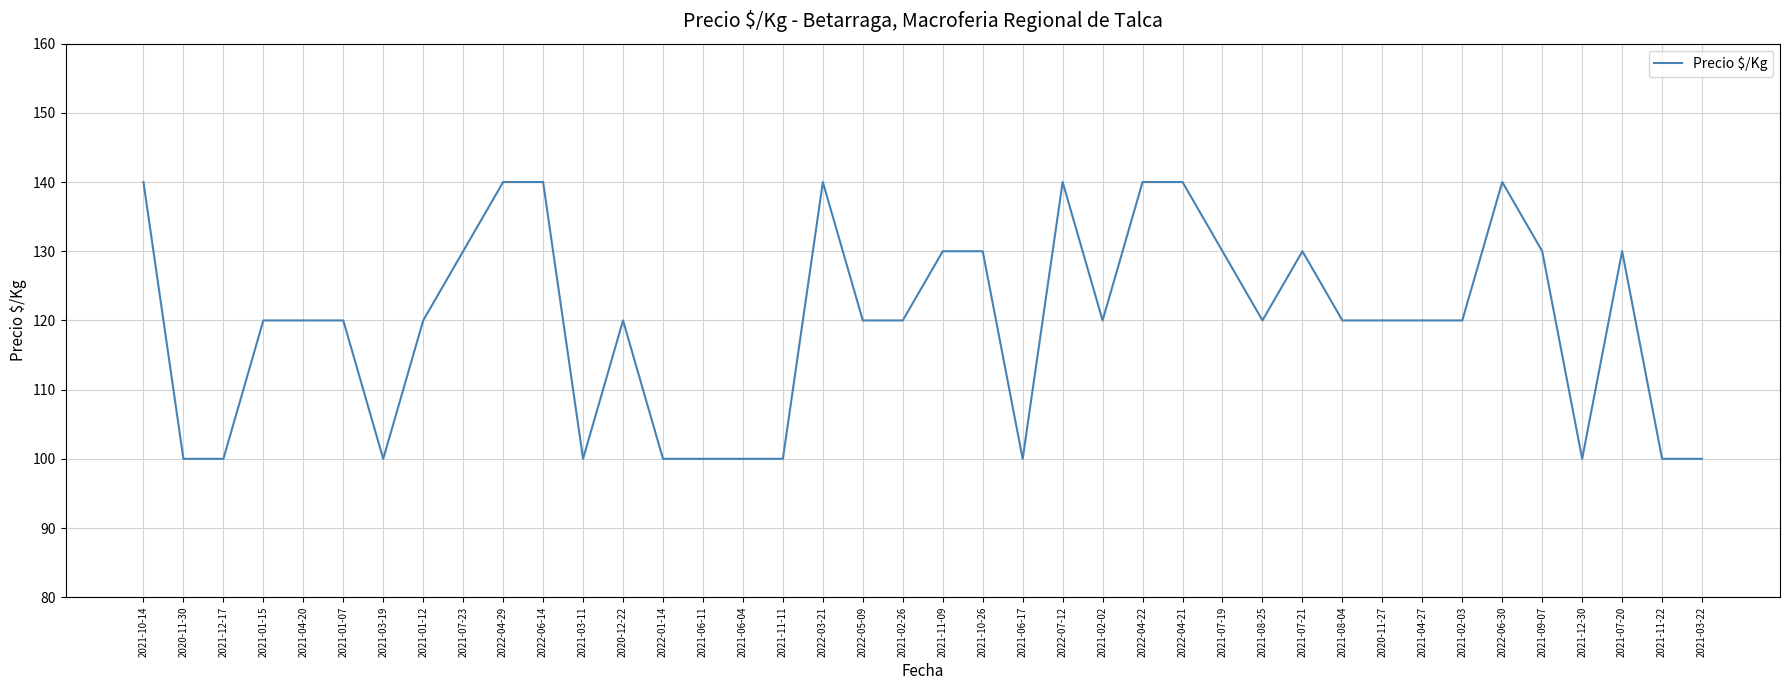

What is the minimum value shown in the chart?

100